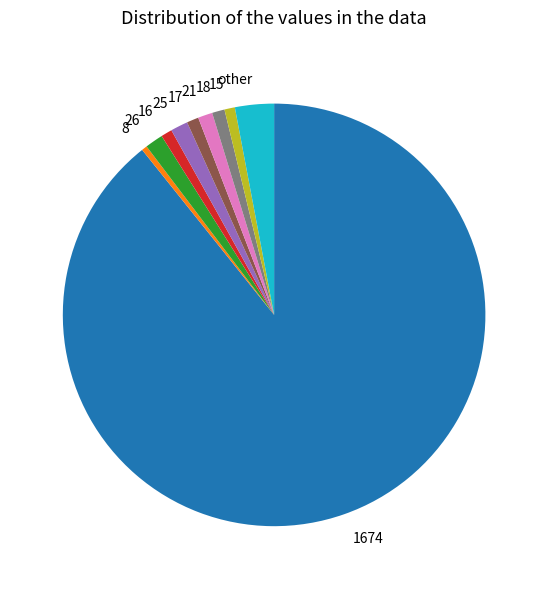

What is the majority slice?

1674